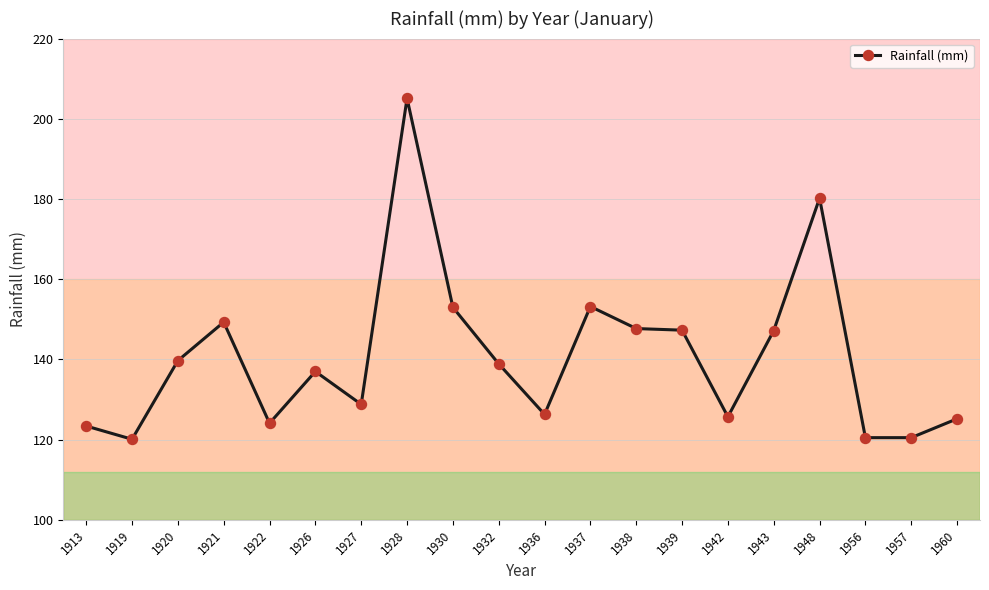

Between 1921 and 1920, which is larger?

1921